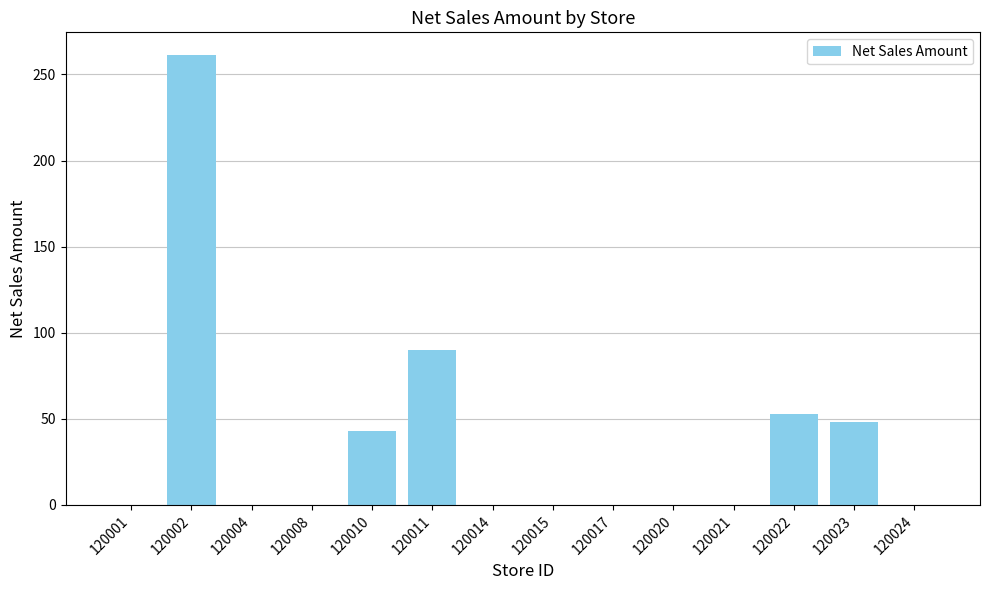

Which has a higher value, 120022 or 120021?

120022